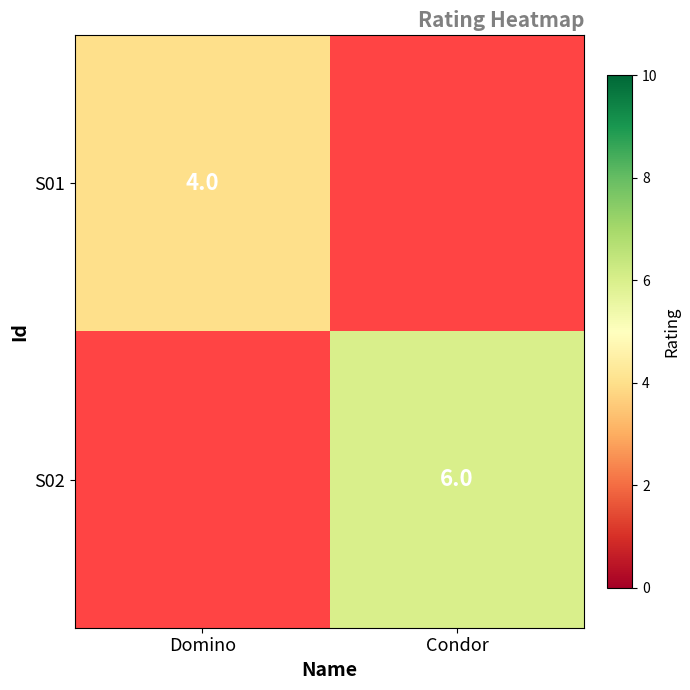

Is it true that S02 equals 6 at Condor?

True